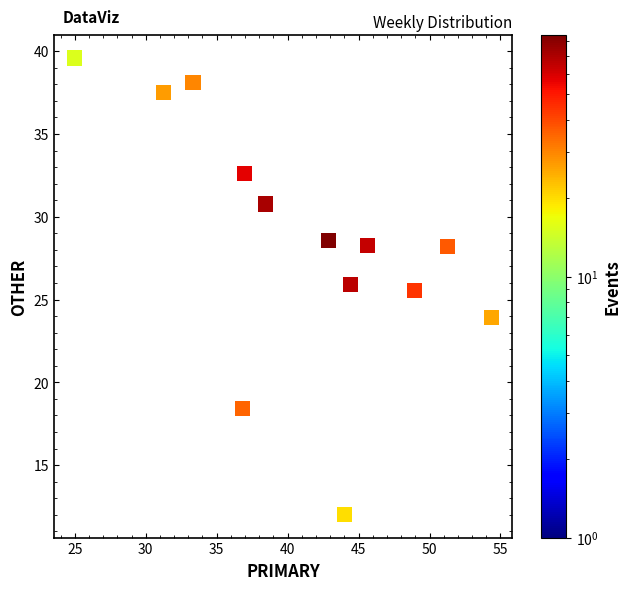

What is the range of Y values (max minus min)?

27.6